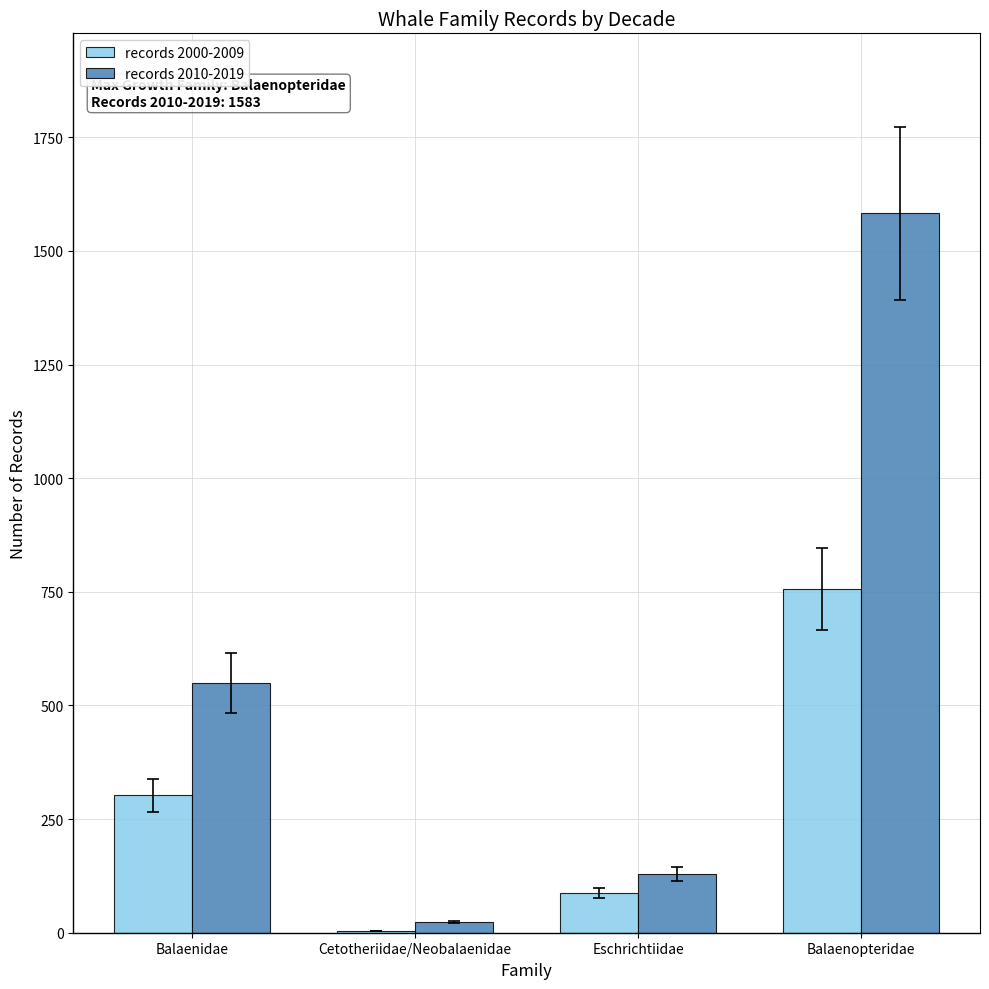

True or false: records 2000-2009 has a value of 756 at Balaenopteridae.

True